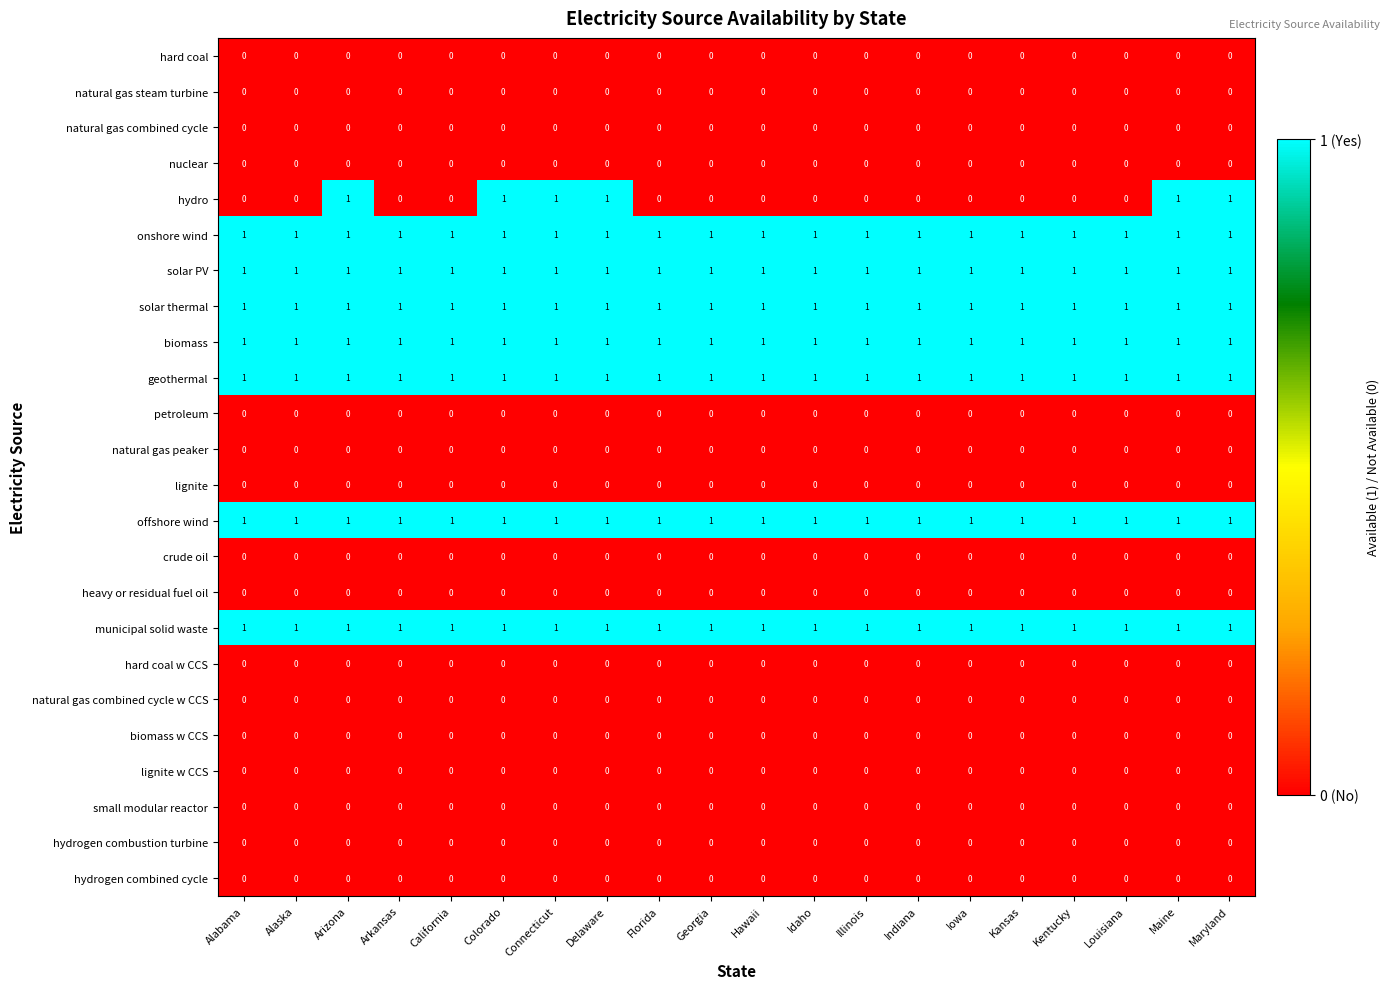

How many hydro values are between 0 and 1?

20